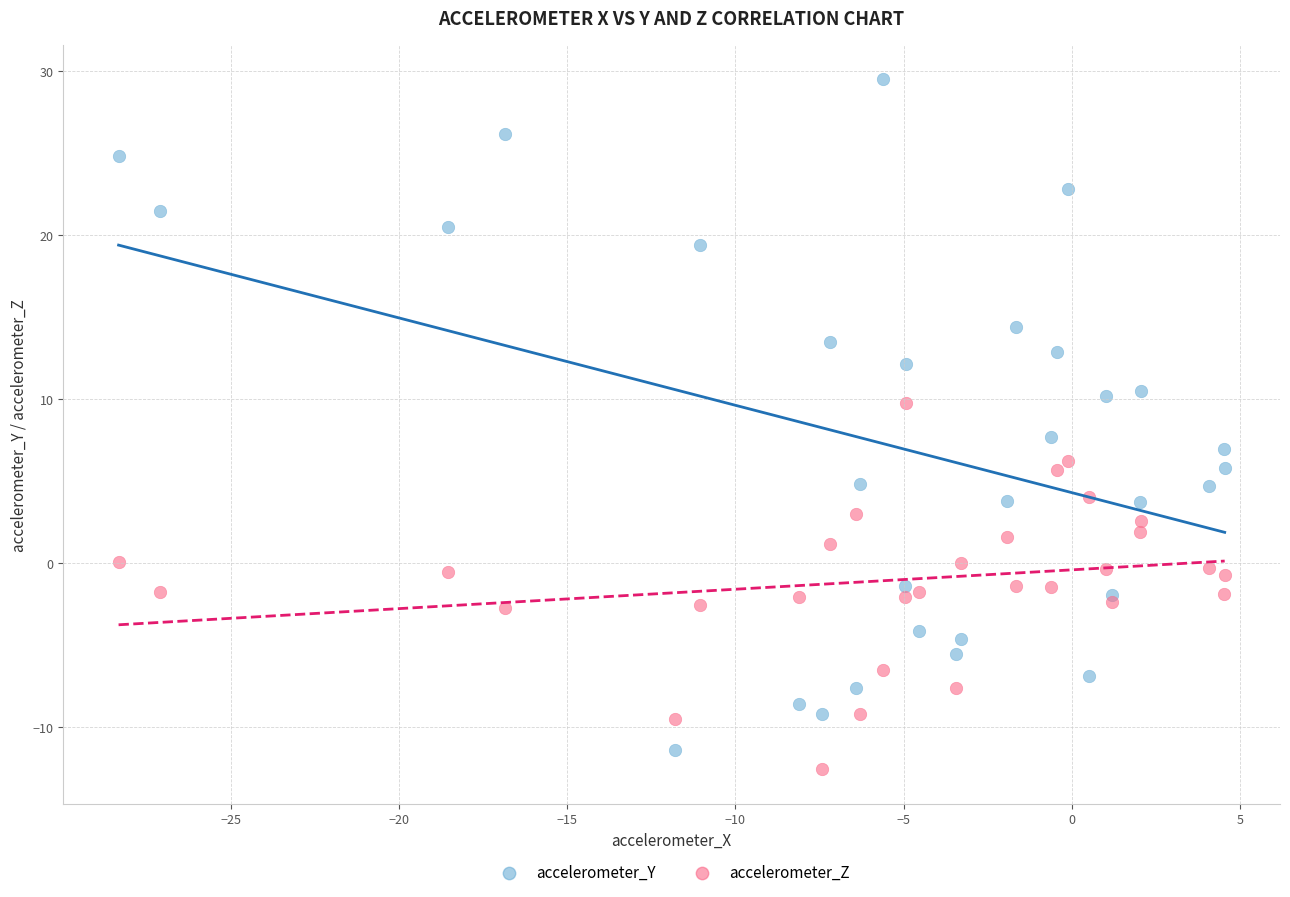

What are all the series names shown in the legend?

accelerometer_Y, accelerometer_Z